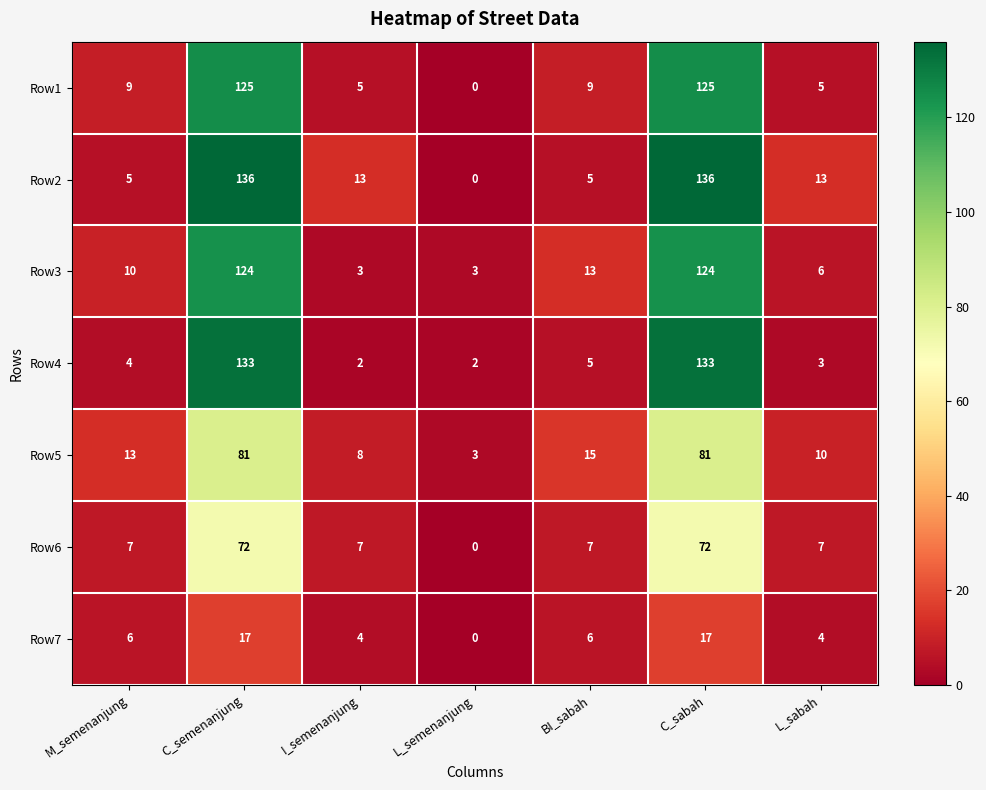

Which series has the widest spread of values?

Row2